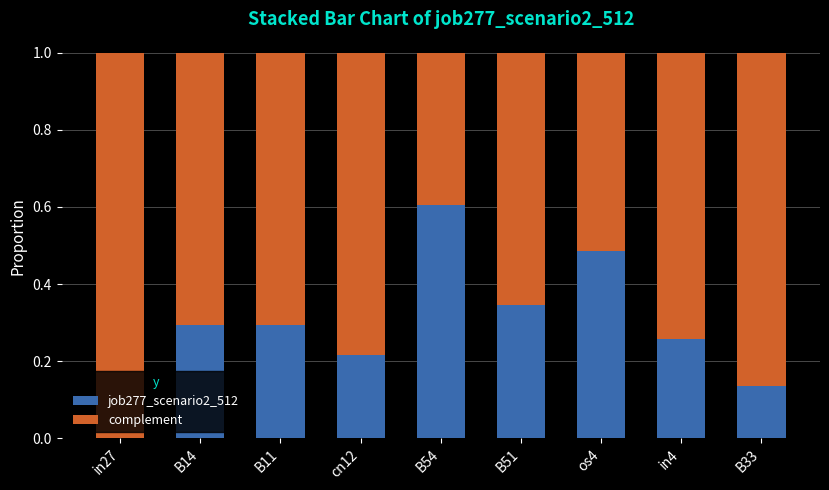

What is the sum of all job277_scenario2_512 values?

2.6